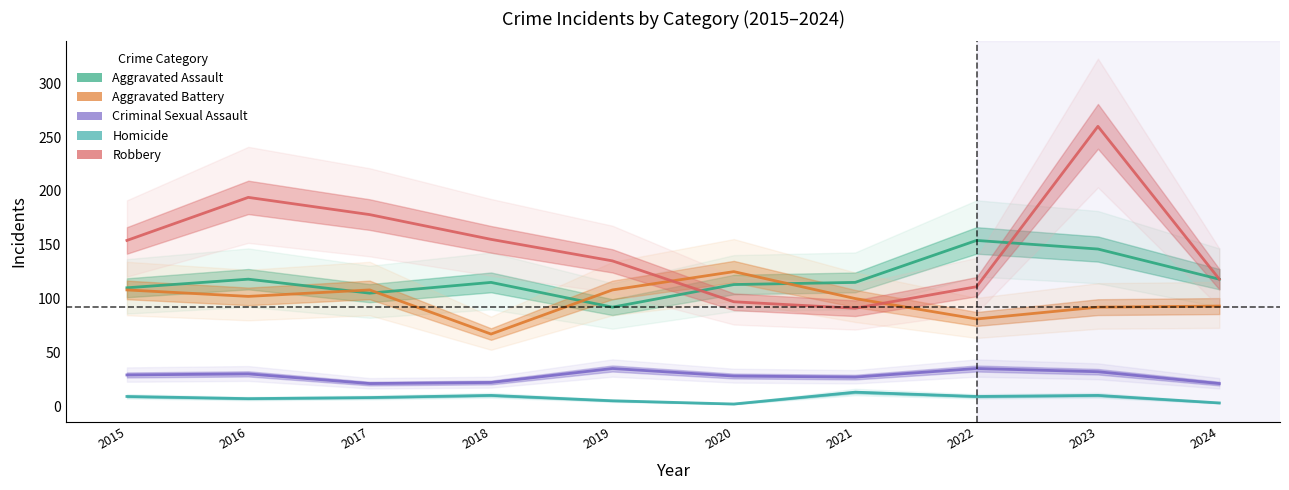

What is the value of the Homicide point at the 4th from the left?

10